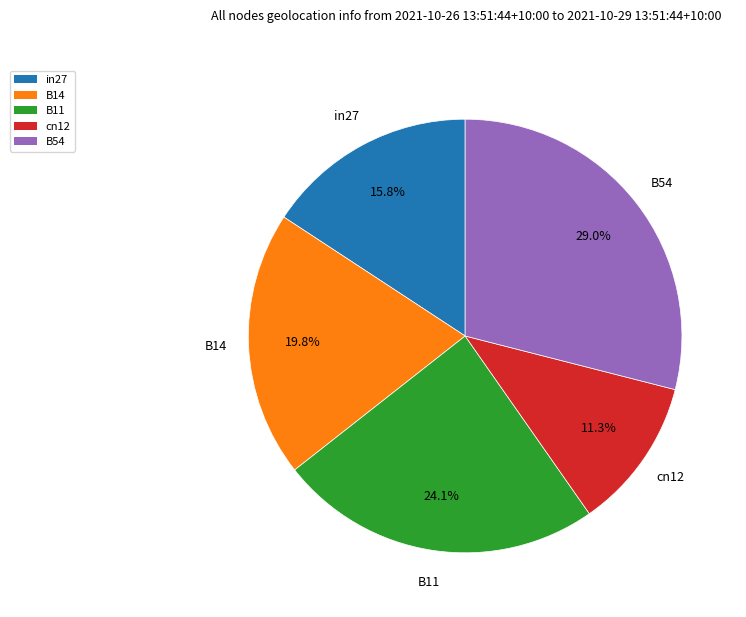

Is it true that B54 is 29% of the pie?

True